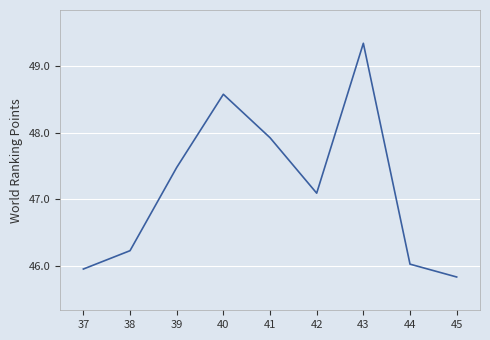

What is the minimum value shown in the chart?

45.8